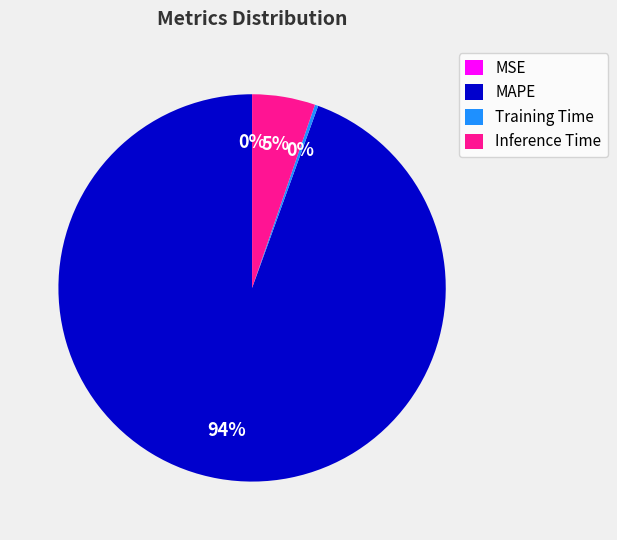

Which category has the biggest portion of the pie?

MAPE